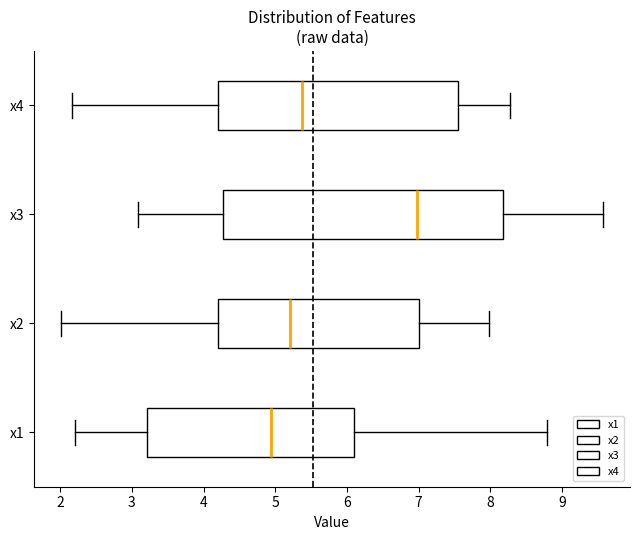

Which box has the furthest to the left median line?

x1